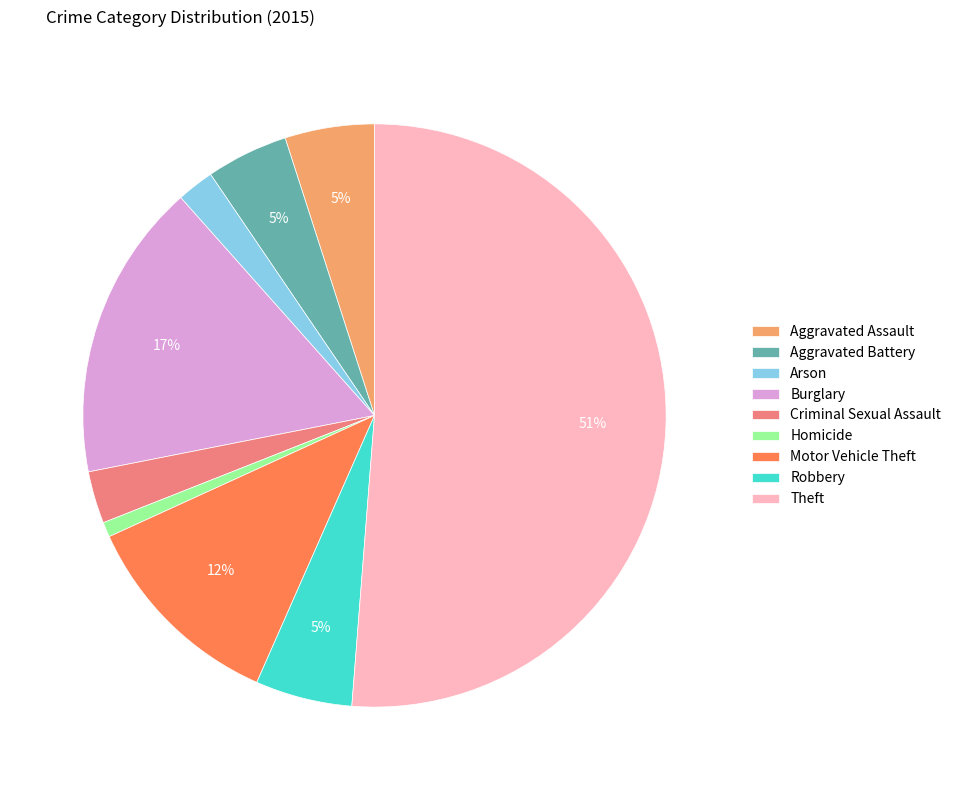

Which slice represents more than half of the pie?

Theft